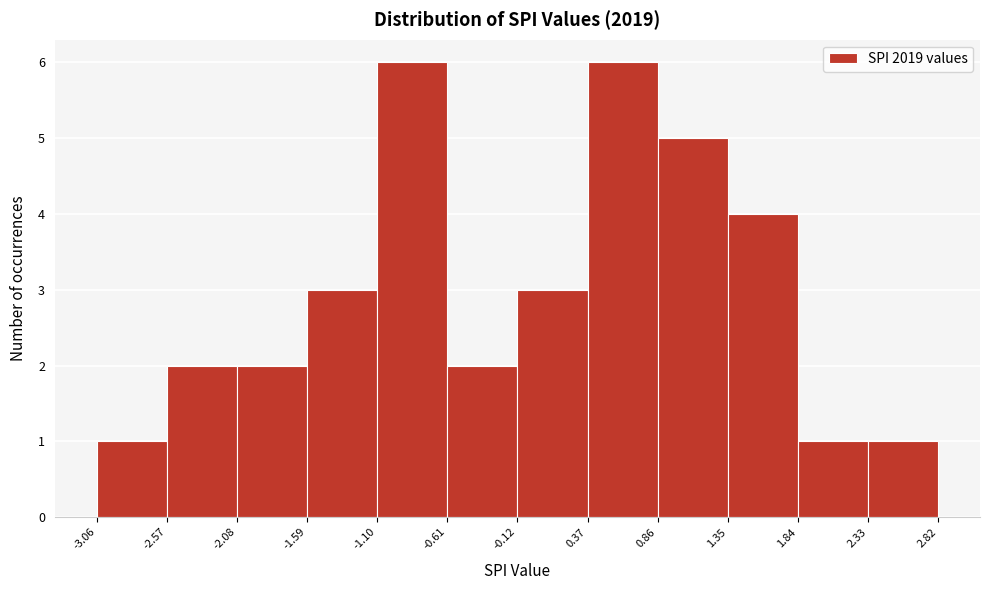

Reading left to right, list every bar in this chart as the range it spans on the x-axis followed by its height. The values are not printed on the chart, so give them approximately, as read against the axis.

-3.06 to -2.57: 1
-2.57 to -2.08: 2
-2.08 to -1.59: 2
-1.59 to -1.10: 3
-1.10 to -0.61: 6
-0.61 to -0.12: 2
-0.12 to 0.37: 3
0.37 to 0.86: 6
0.86 to 1.35: 5
1.35 to 1.84: 4
1.84 to 2.33: 1
2.33 to 2.82: 1